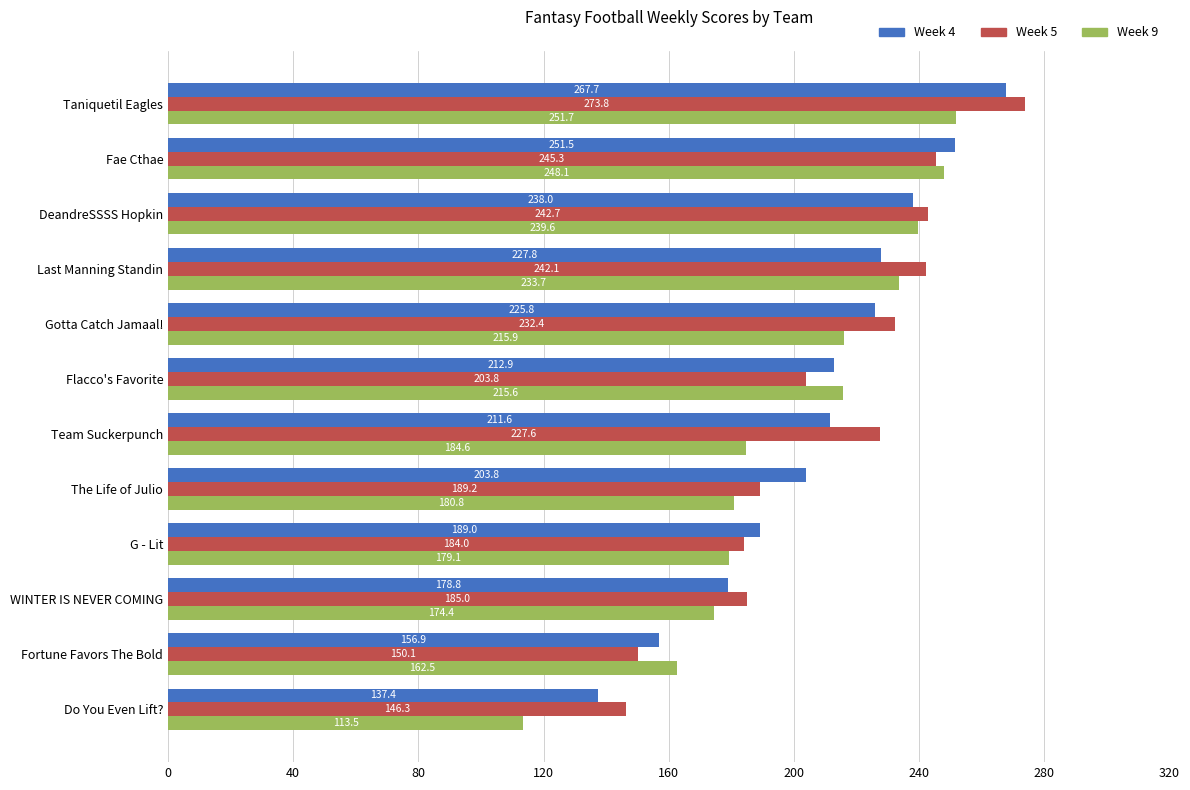

Which series has the largest total across all categories?

Week 5